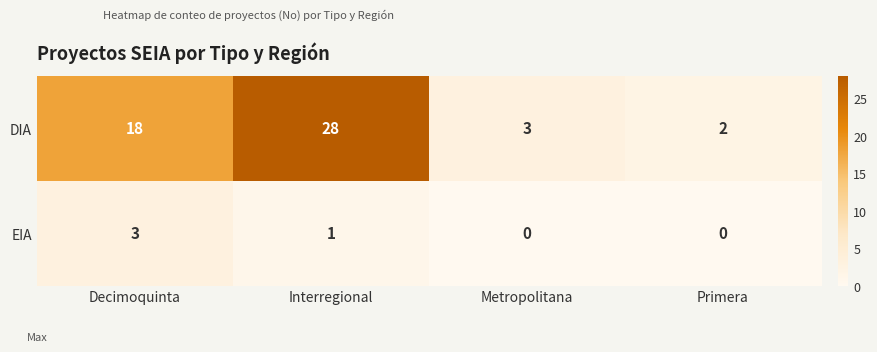

Is it true that EIA equals 2 at Primera?

False